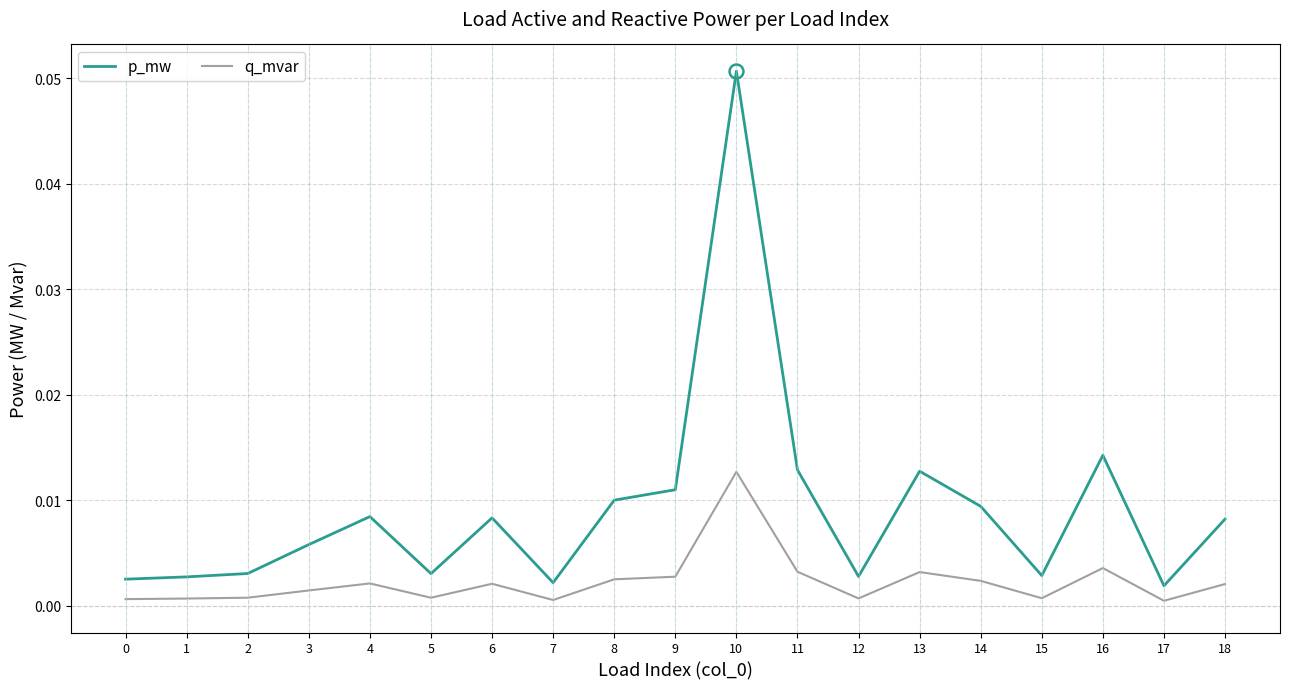

Which category has the highest value across all series?

10